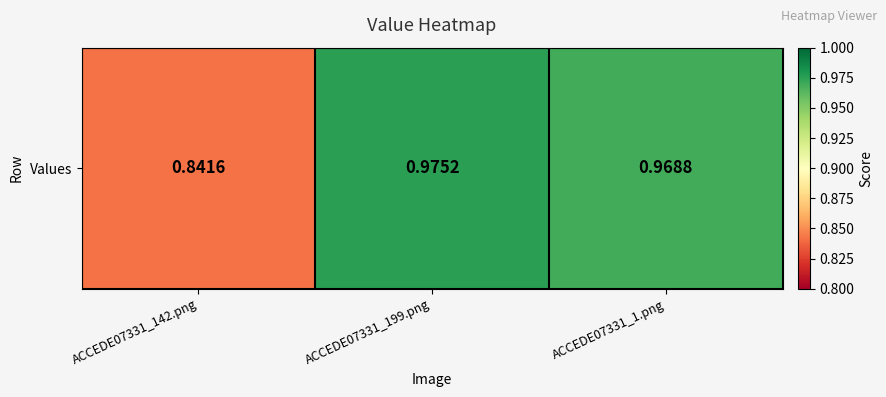

Between ACCEDE07331_142.png and ACCEDE07331_199.png, which is larger?

ACCEDE07331_199.png